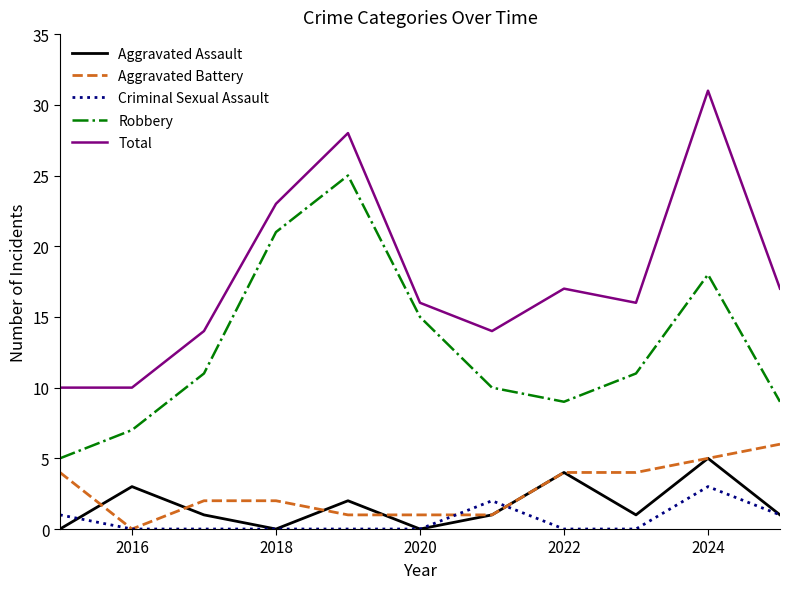

Reading right to left, what are all the values shown in this chart?

Aggravated Assault: 1	5	1	4	1	0	2	0	1	3	0
Aggravated Battery: 6	5	4	4	1	1	1	2	2	0	4
Criminal Sexual Assault: 1	3	0	0	2	0	0	0	0	0	1
Robbery: 9	18	11	9	10	15	25	21	11	7	5
Total: 17	31	16	17	14	16	28	23	14	10	10